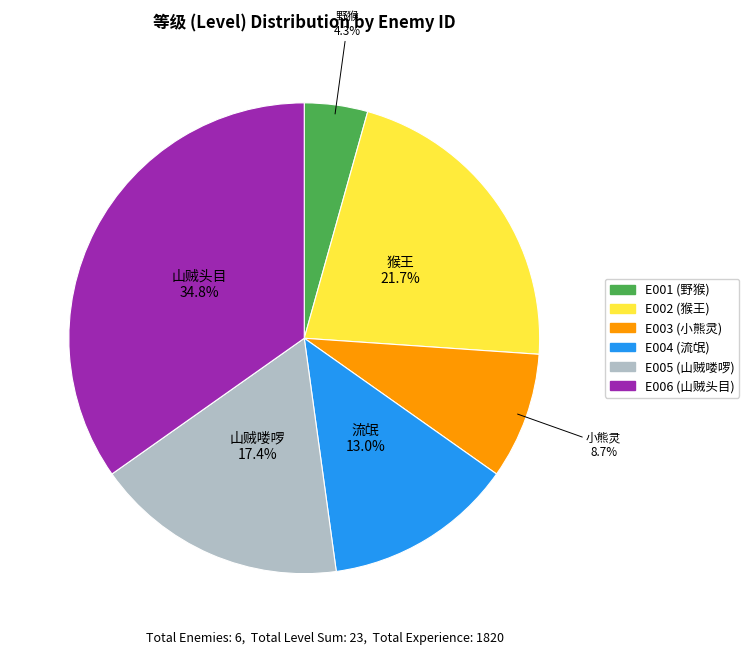

Is it true that E002 is 35% of the pie?

False